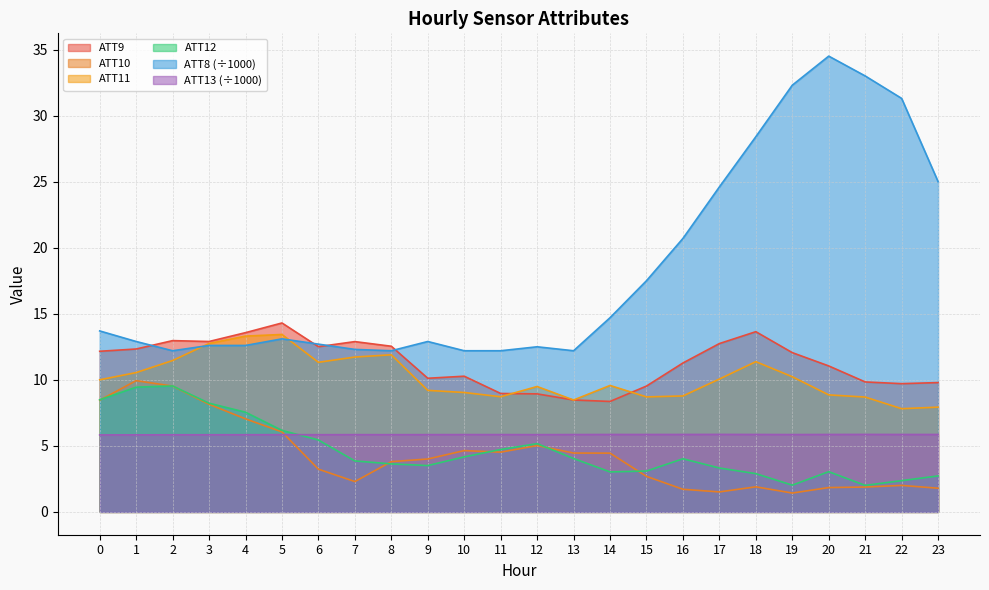

What is the value of the ATT12 point at the 13th from the left?

5.2